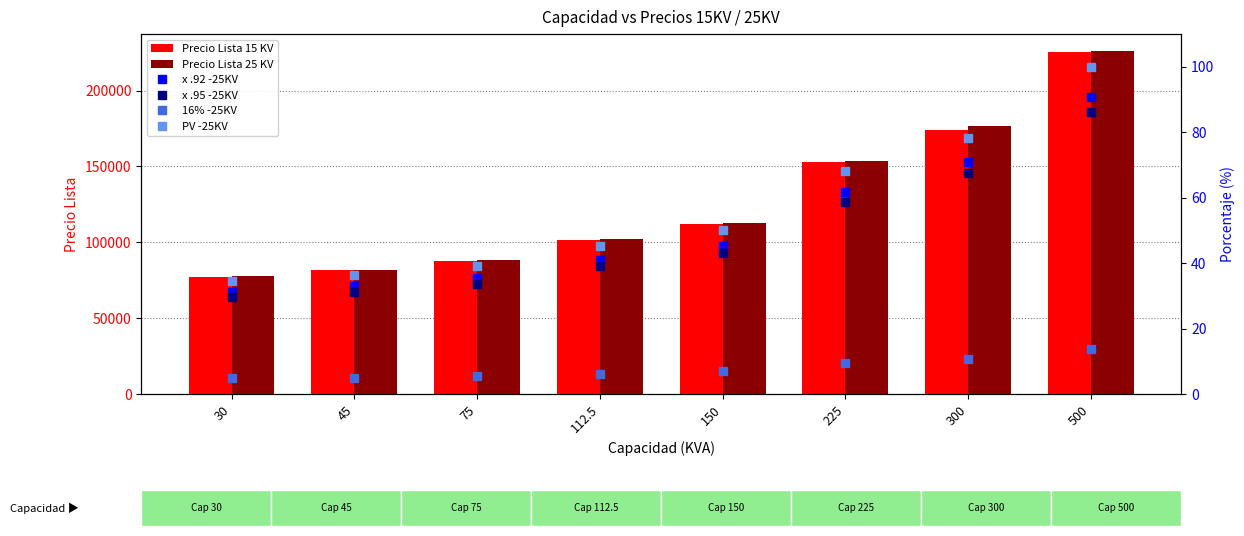

Rank the categories by 16% -25KV value from lowest to highest.

30, 45, 75, 112.5, 150, 225, 300, 500